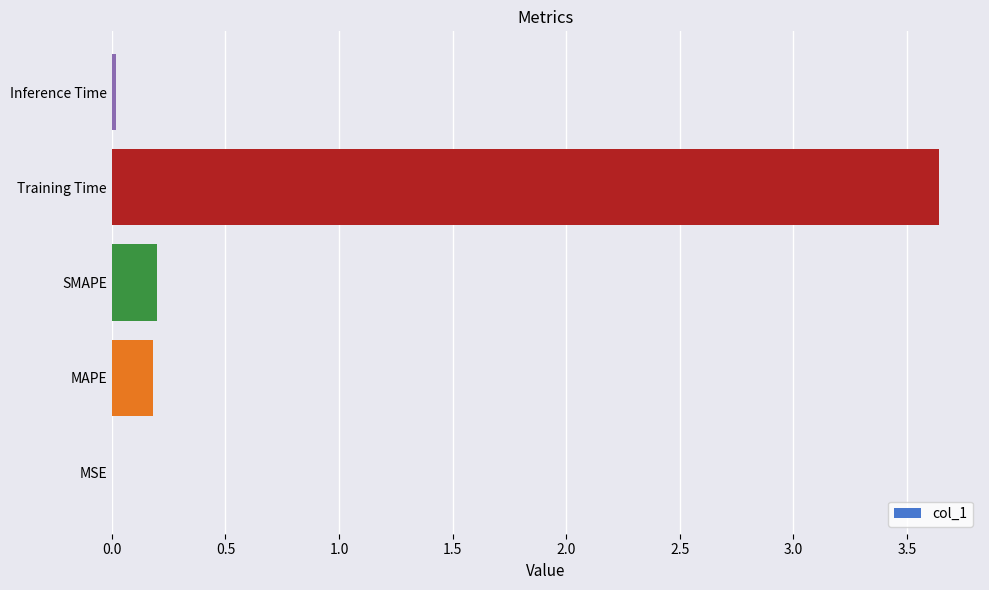

Between Training Time and SMAPE, which is larger?

Training Time